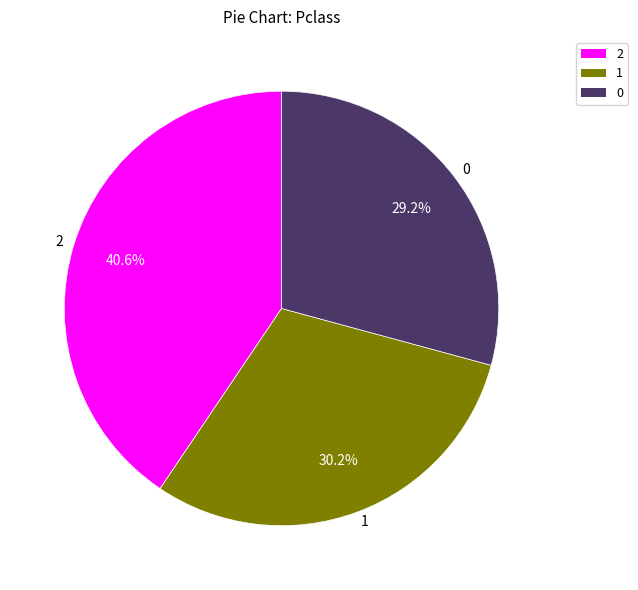

True or false: 2 accounts for 46% of the total.

False